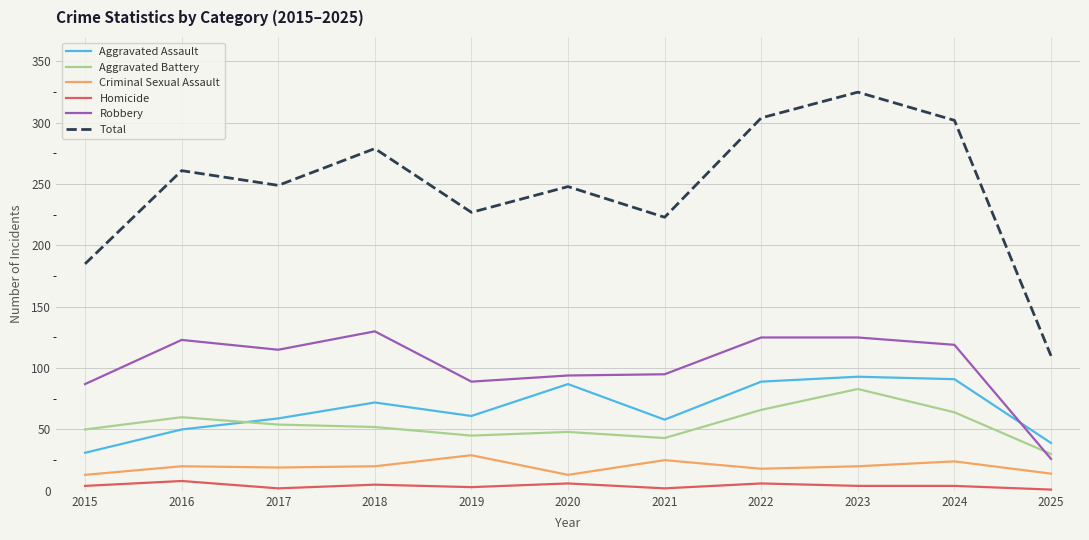

In Total, how many points are lower than both neighbors (excluding endpoints)?

3